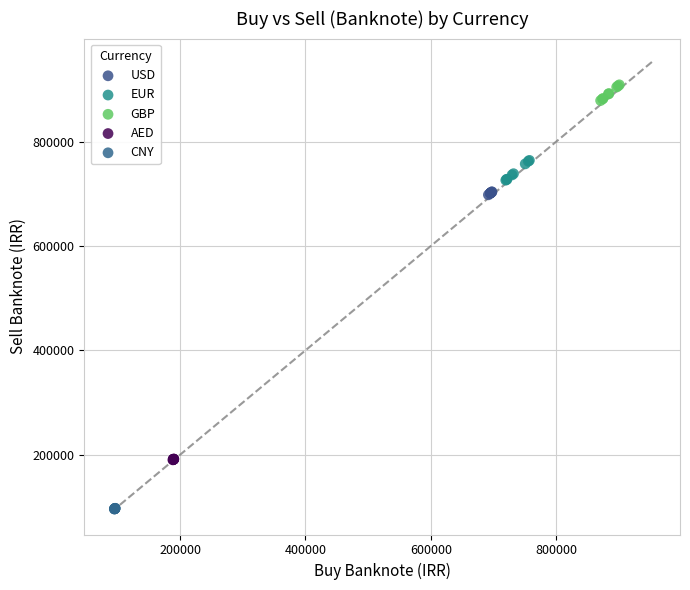

Which series reaches the maximum Y coordinate?

GBP